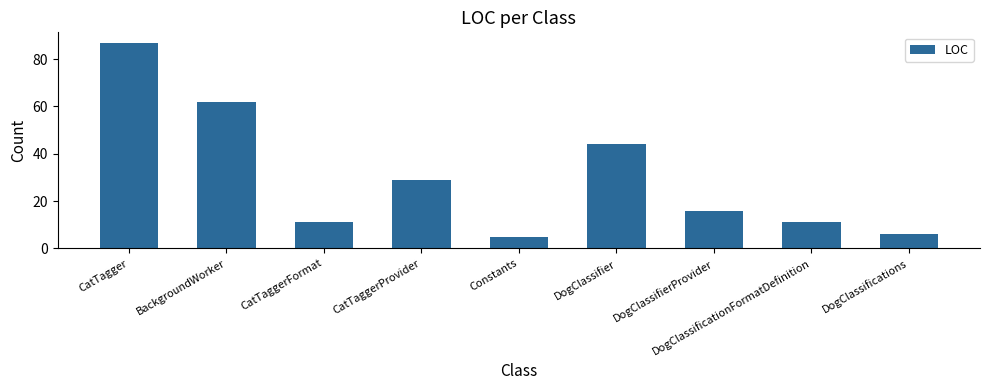

What is the label of the 4th bar from the right?

DogClassifier